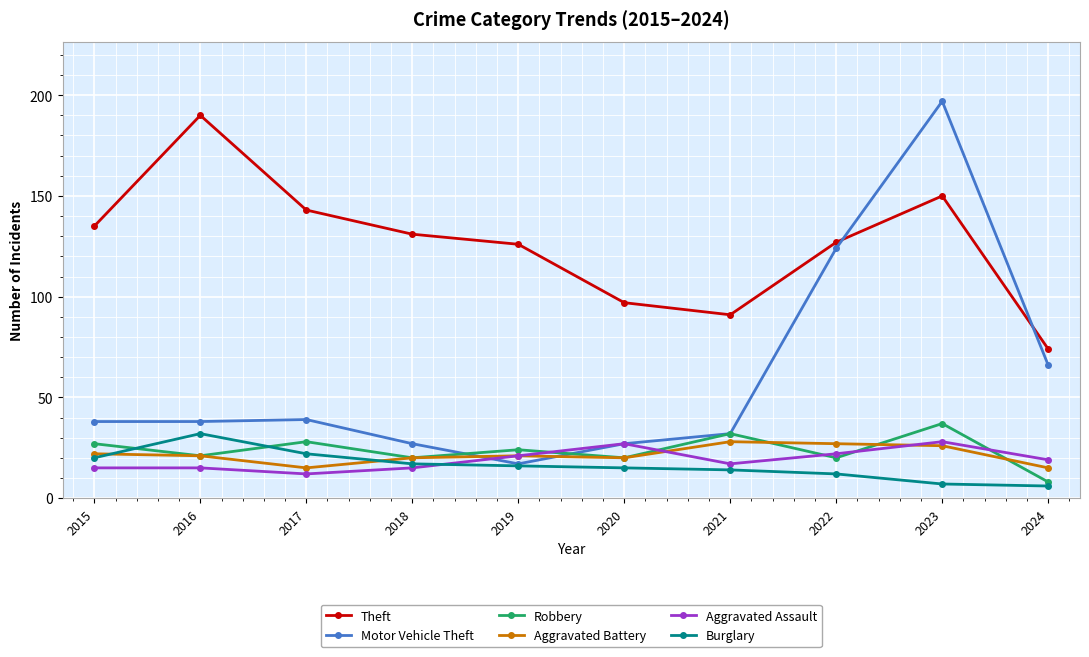

Reading left to right, list all the values displayed in this chart.

Theft: 135	190	143	131	126	97	91	127	150	74
Motor Vehicle Theft: 38	38	39	27	17	27	32	124	197	66
Robbery: 27	21	28	20	24	20	32	20	37	8
Aggravated Battery: 22	21	15	20	21	20	28	27	26	15
Aggravated Assault: 15	15	12	15	21	27	17	22	28	19
Burglary: 20	32	22	17	16	15	14	12	7	6